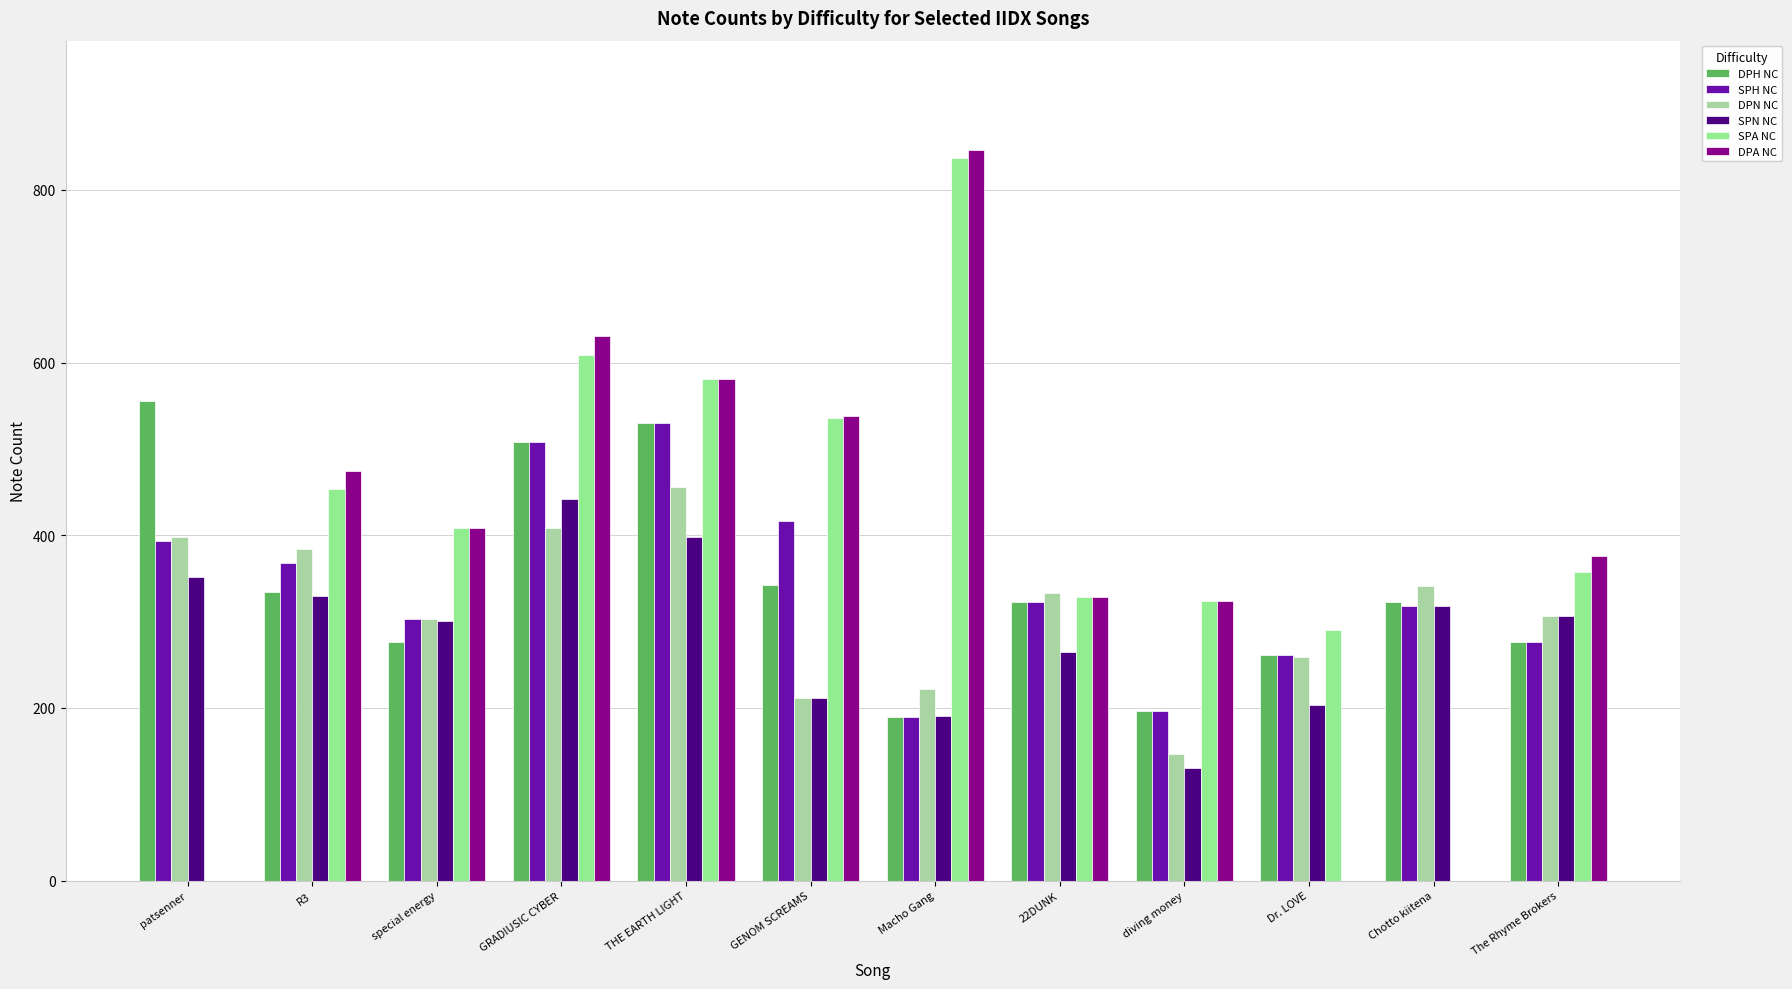

Does the chart contain stacked bars?

No